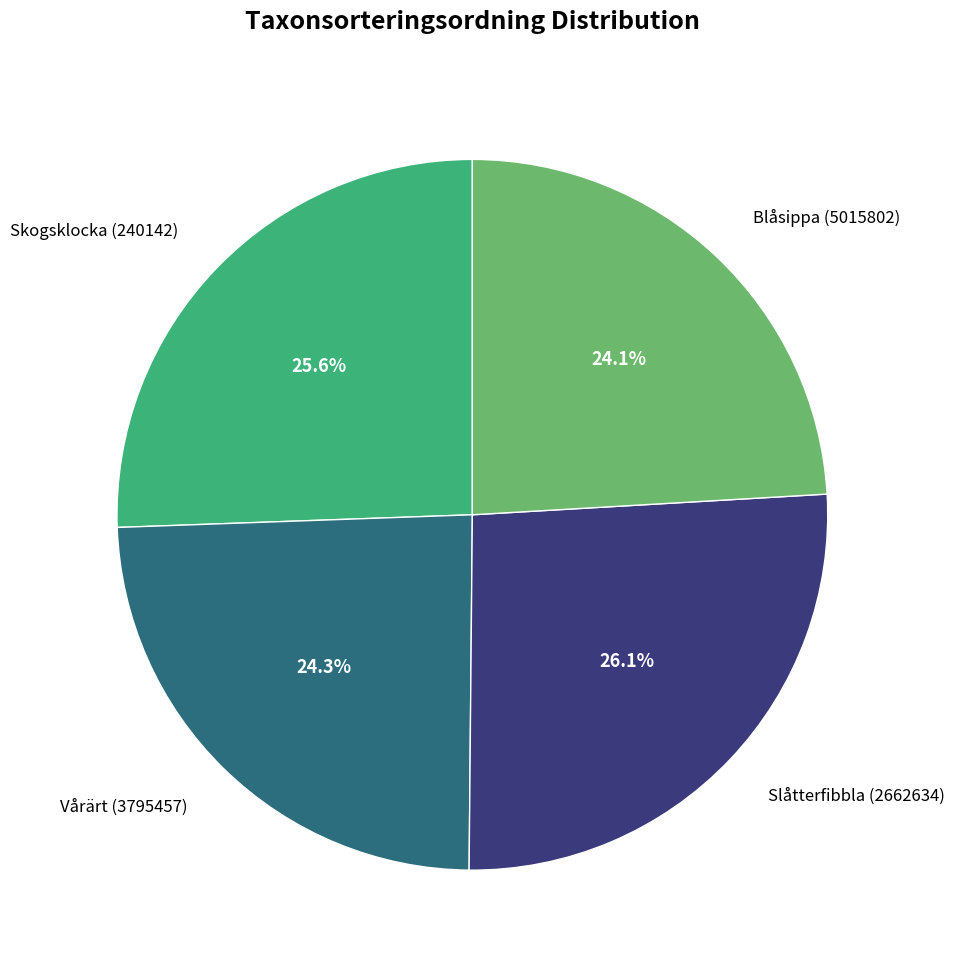

To the nearest percent, what portion does Slåtterfibbla (2662634) represent?

26%